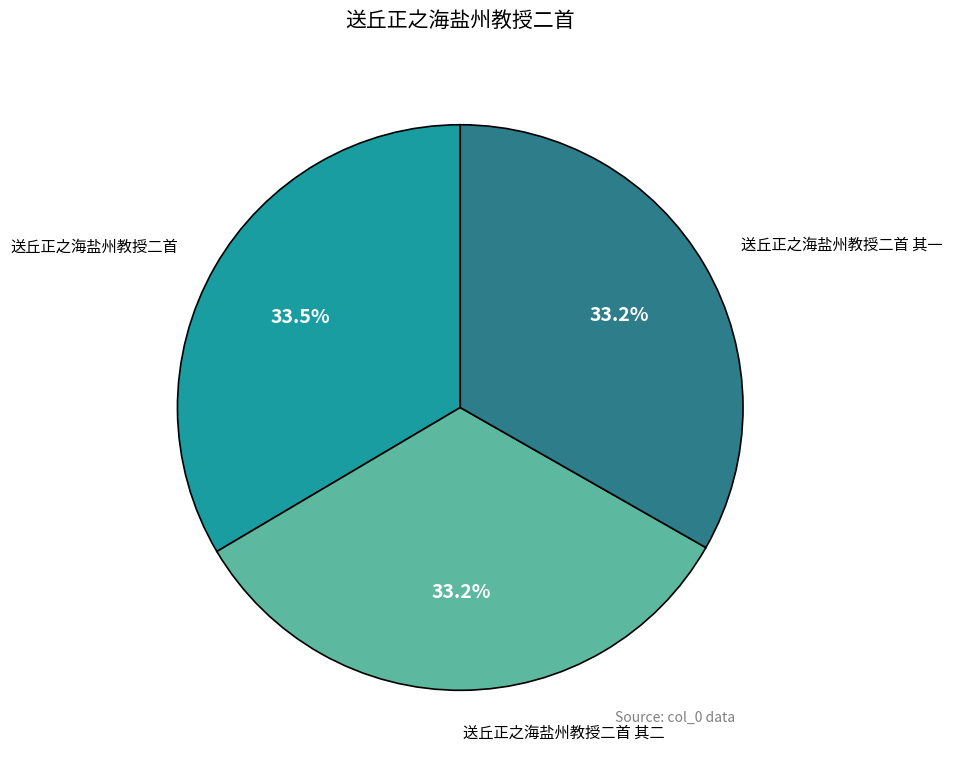

Count the number of slices in the pie.

3